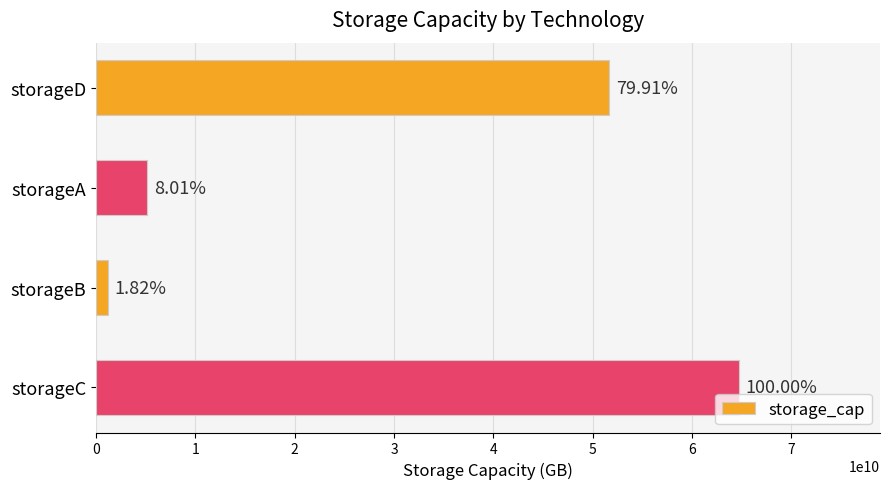

How many bars are there in total?

4